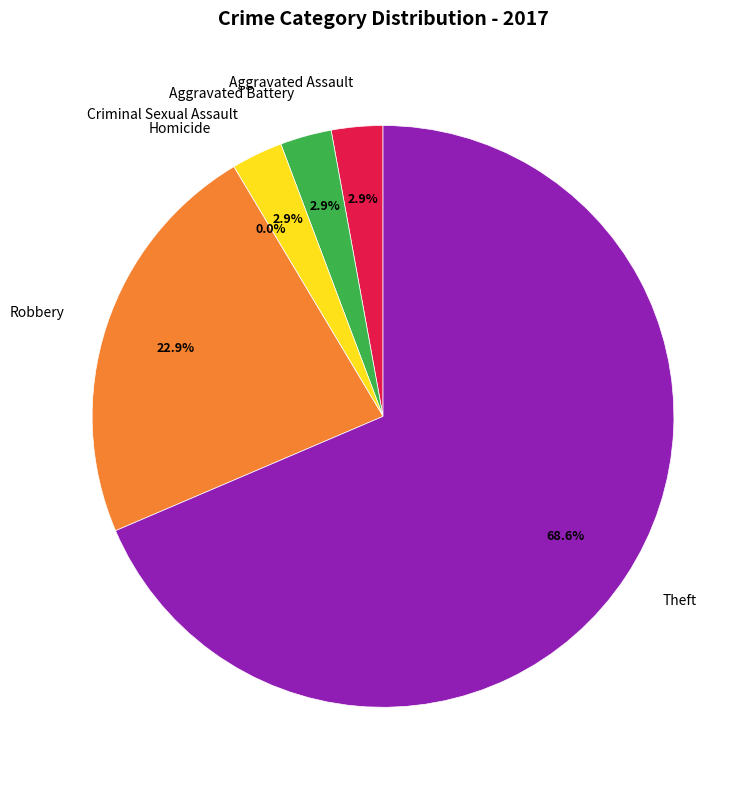

What is the change in value from Homicide to Theft?

+24